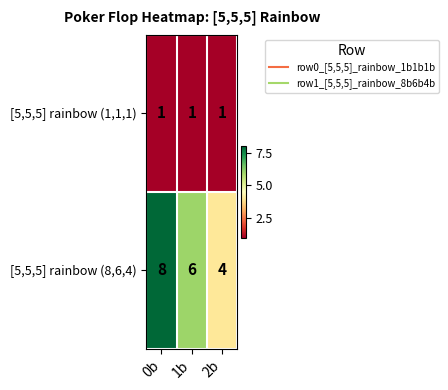

Count the [5,5,5] rainbow (8,6,4) values in the range 4 to 8.

3